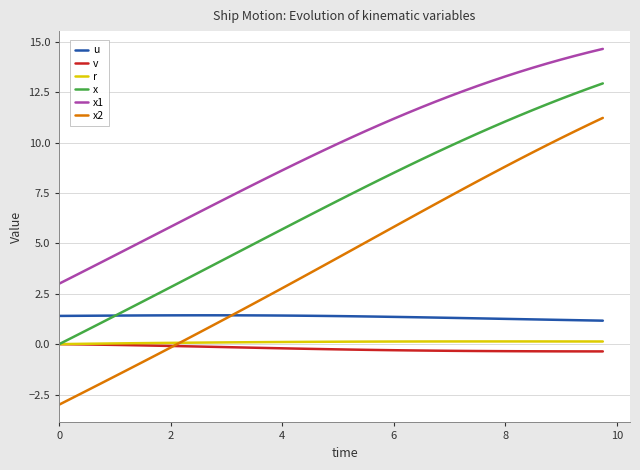

What is the sum of all x values?

271.2